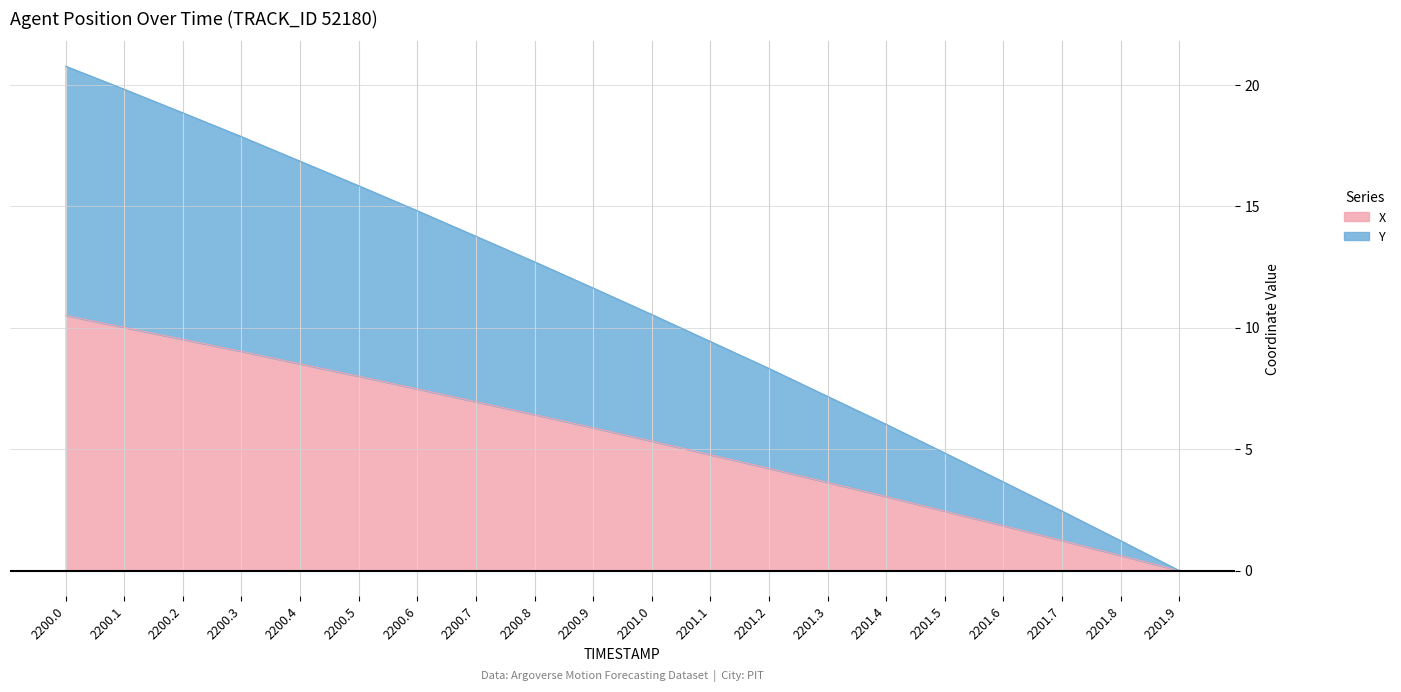

What is the label of the 9th point from the left?

2200.8